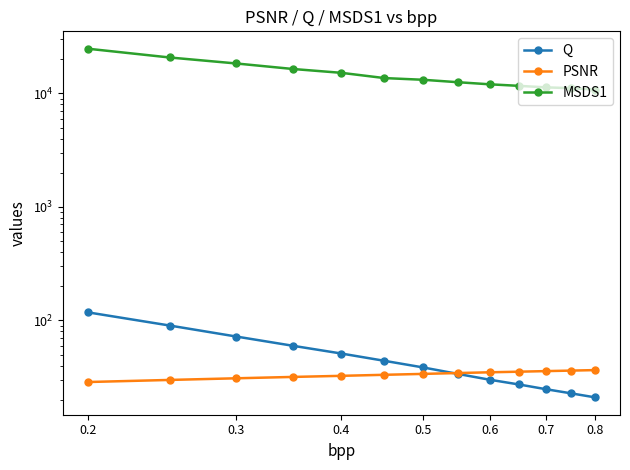

At how many categories does at least one series exceed 21092?

1